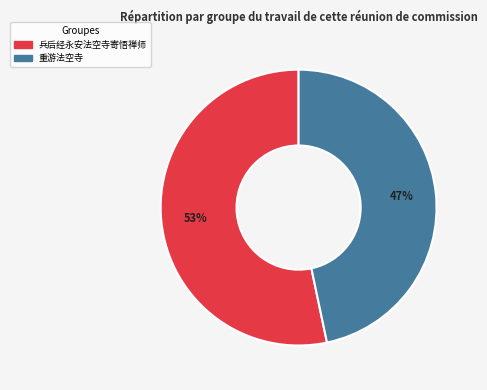

Which category has the smallest portion of the pie?

重游法空寺